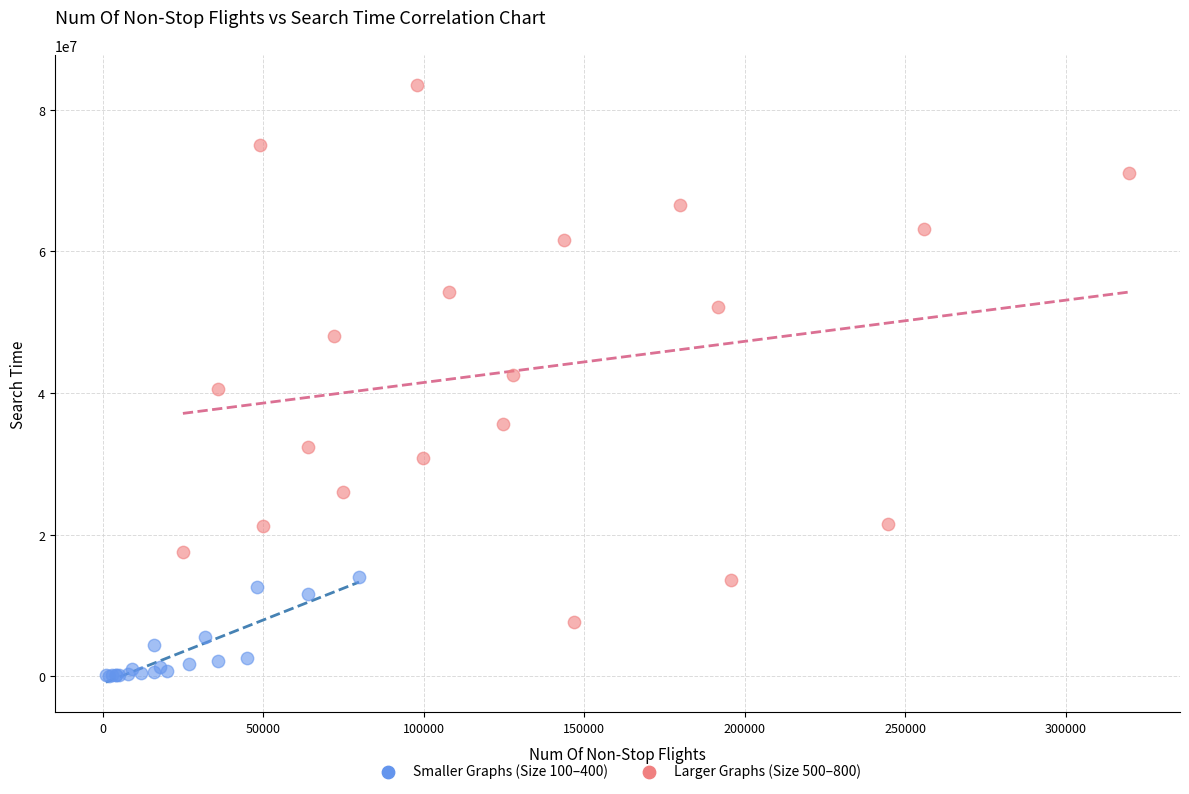

Which series reaches the minimum Y coordinate?

Smaller Graphs (Size 100–400)